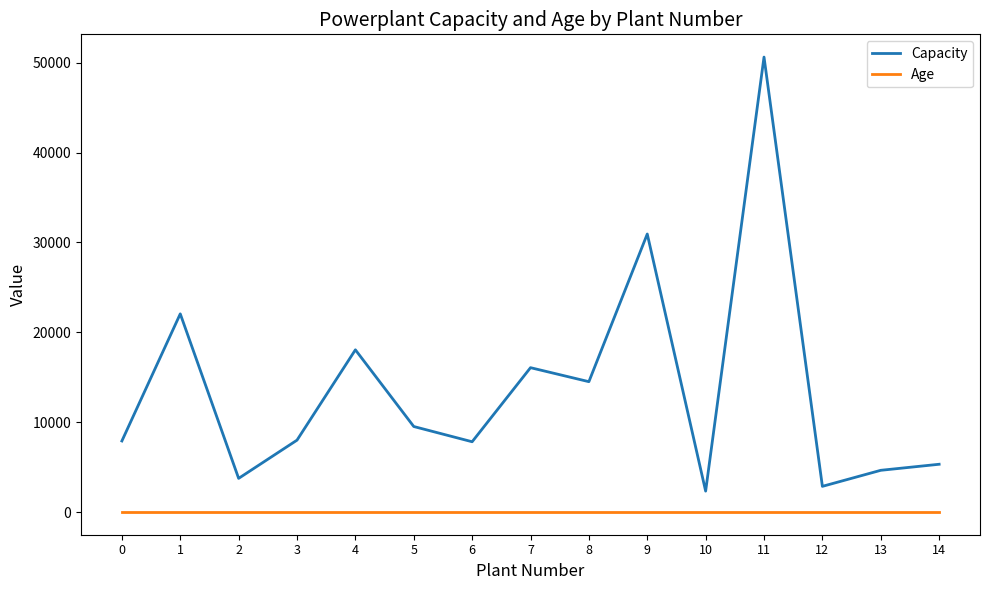

At which category is the sum across all series the highest?

11